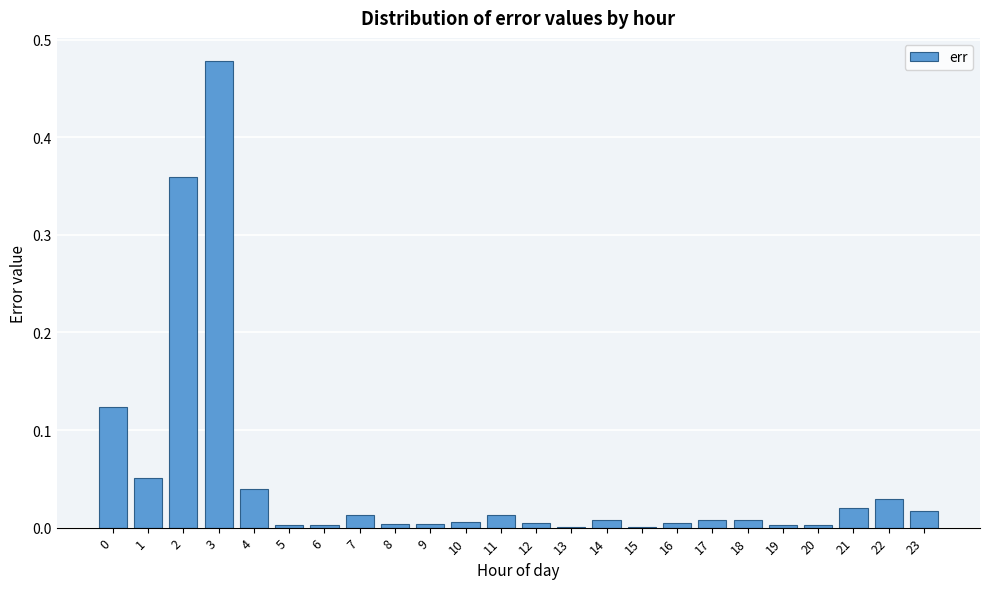

True or false: the data shows 0.0 at 5.

True